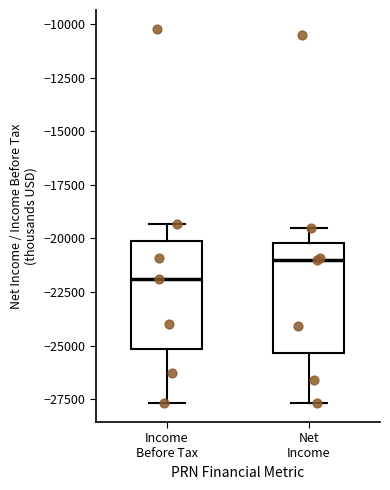

Where does the upper whisker of the box for Income Before Tax end on the y-axis? The values are not printed on the chart, so give them approximately, as read against the axis.

-19500